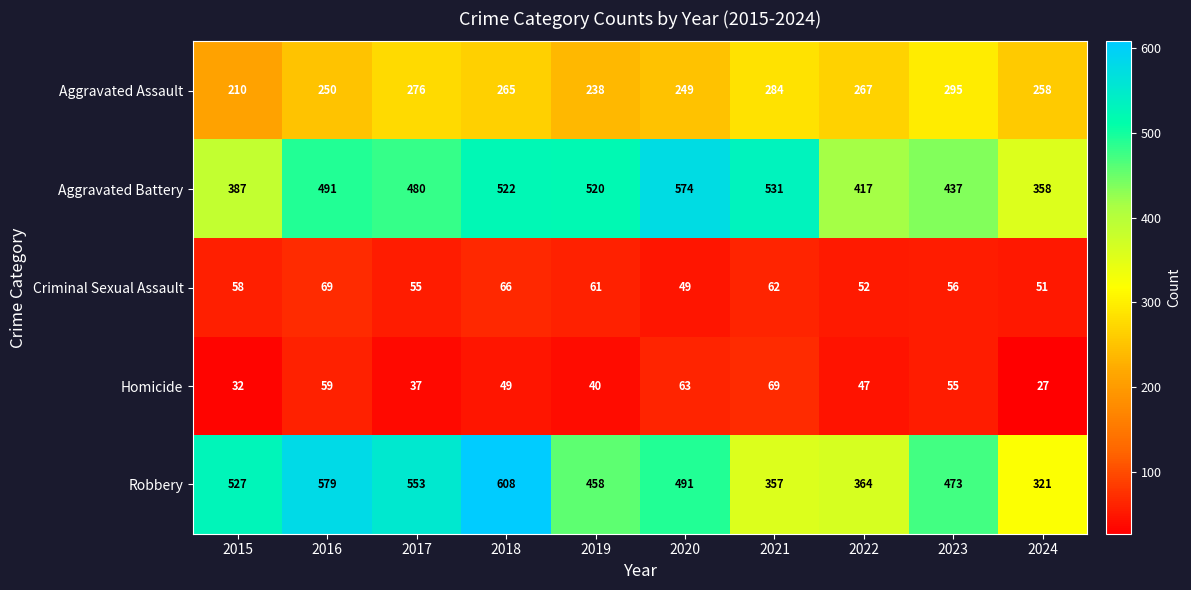

Is it true that Aggravated Assault equals 238 at 2019?

True